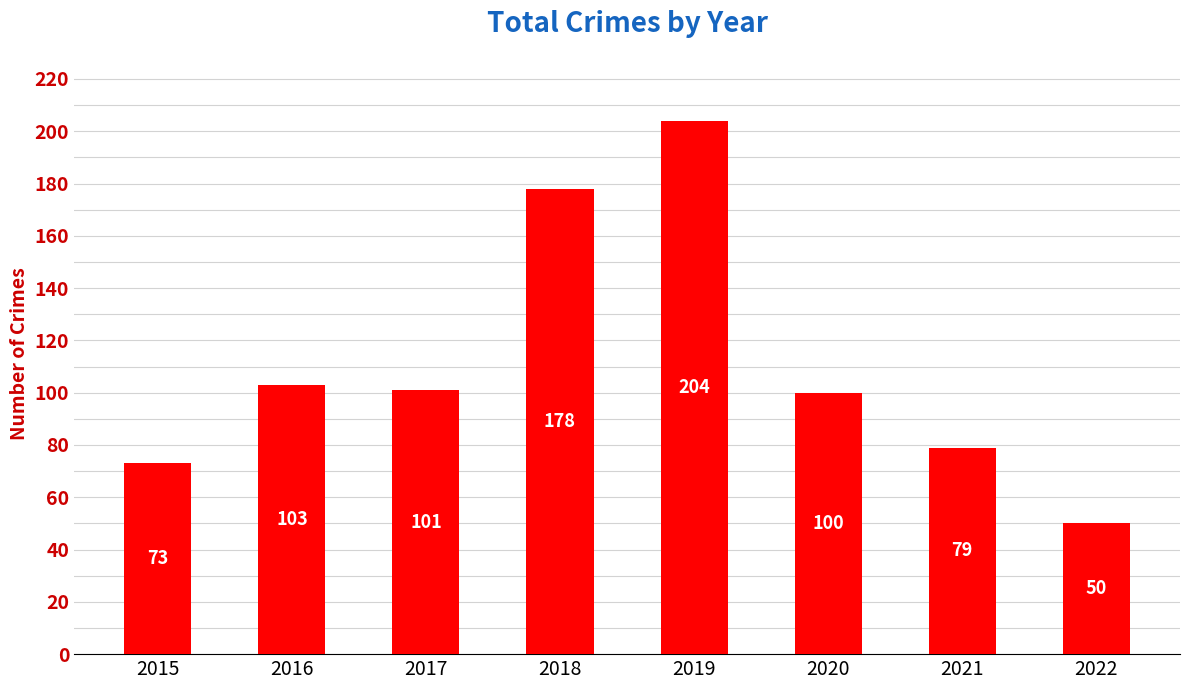

Rank the categories by value from lowest to highest.

2022, 2015, 2021, 2020, 2017, 2016, 2018, 2019